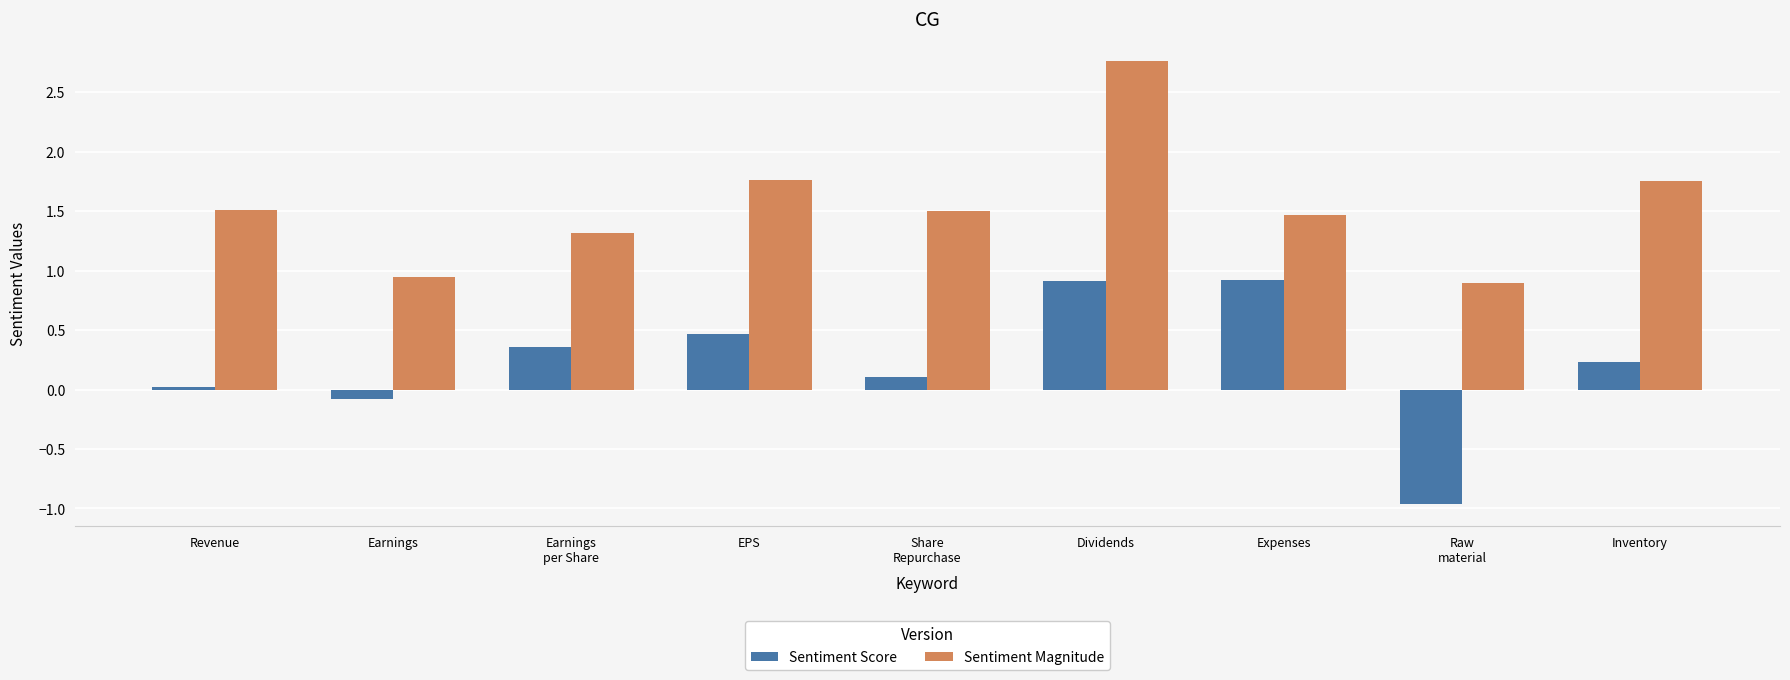

Does the chart contain stacked bars?

No